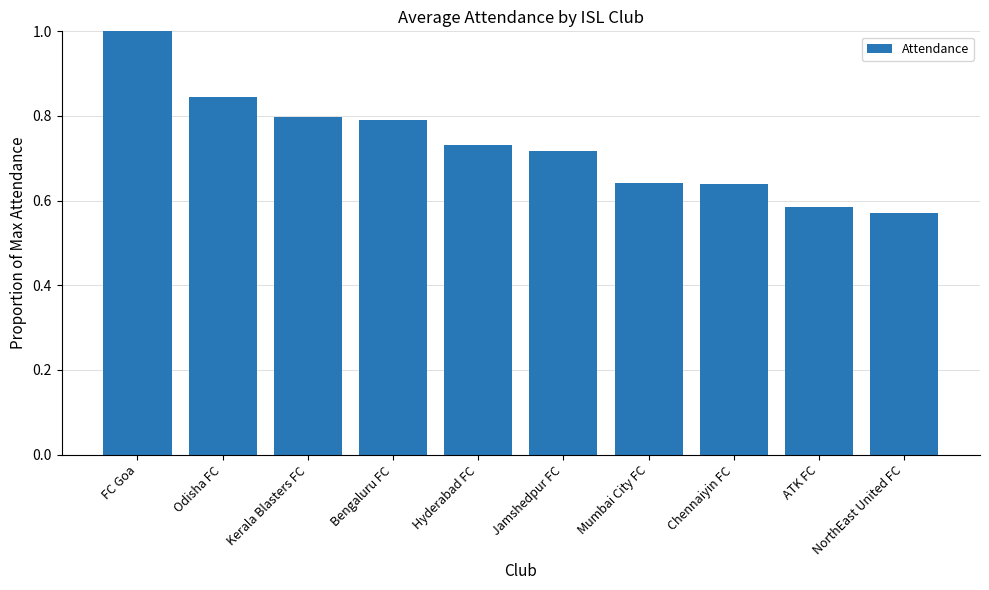

The chart shows a value of 0.2 at NorthEast United FC. True or false?

False